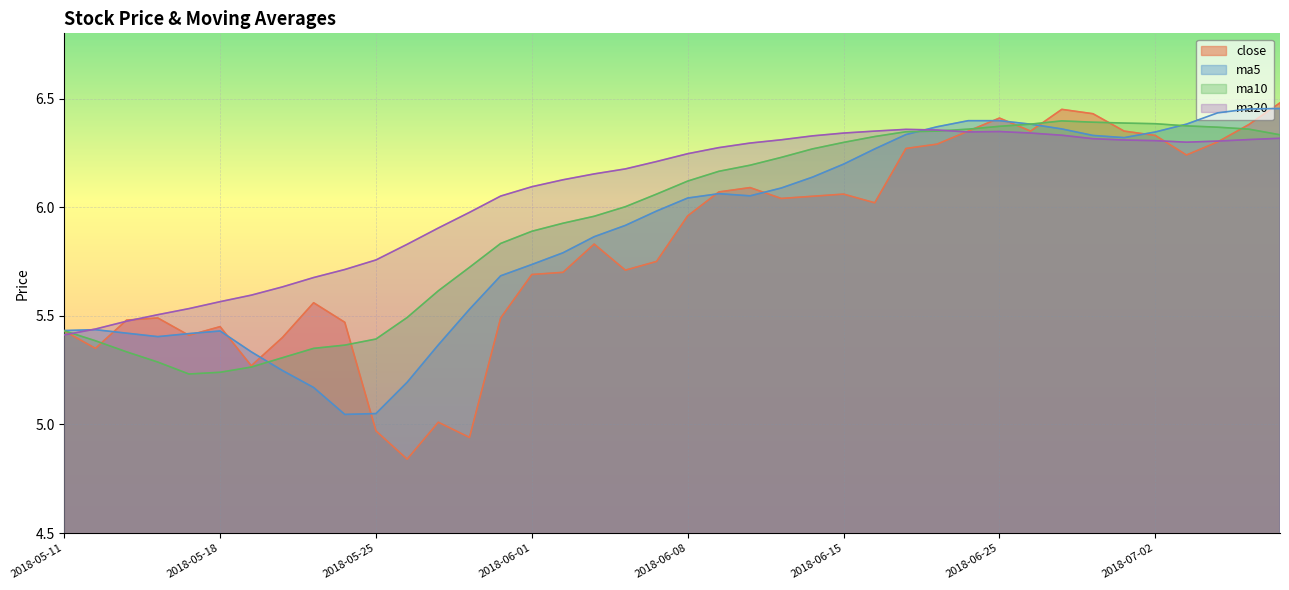

Which category has the lowest value across all series?

2018-05-28